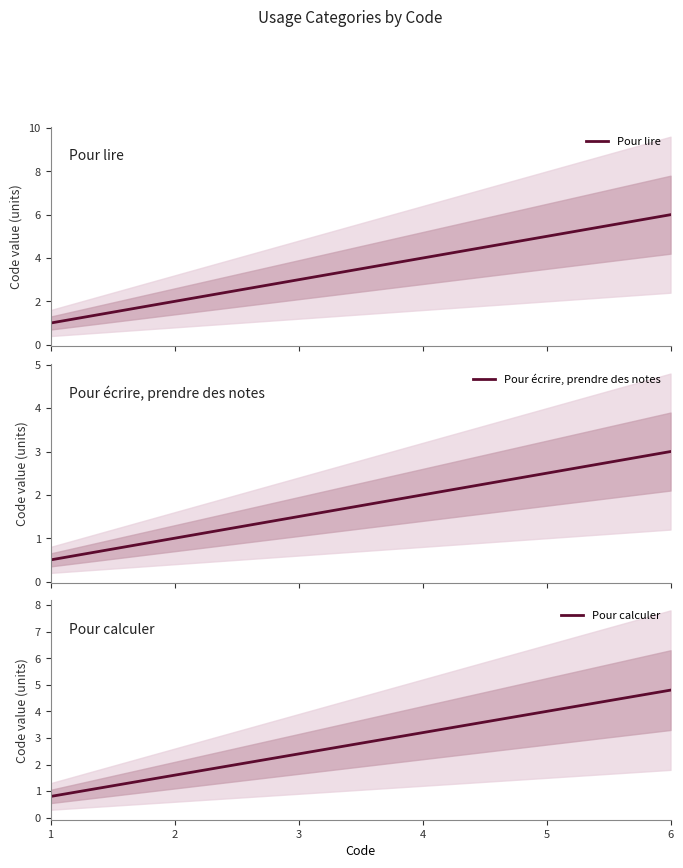

Which series changed the most between 5 and 6?

Pour lire